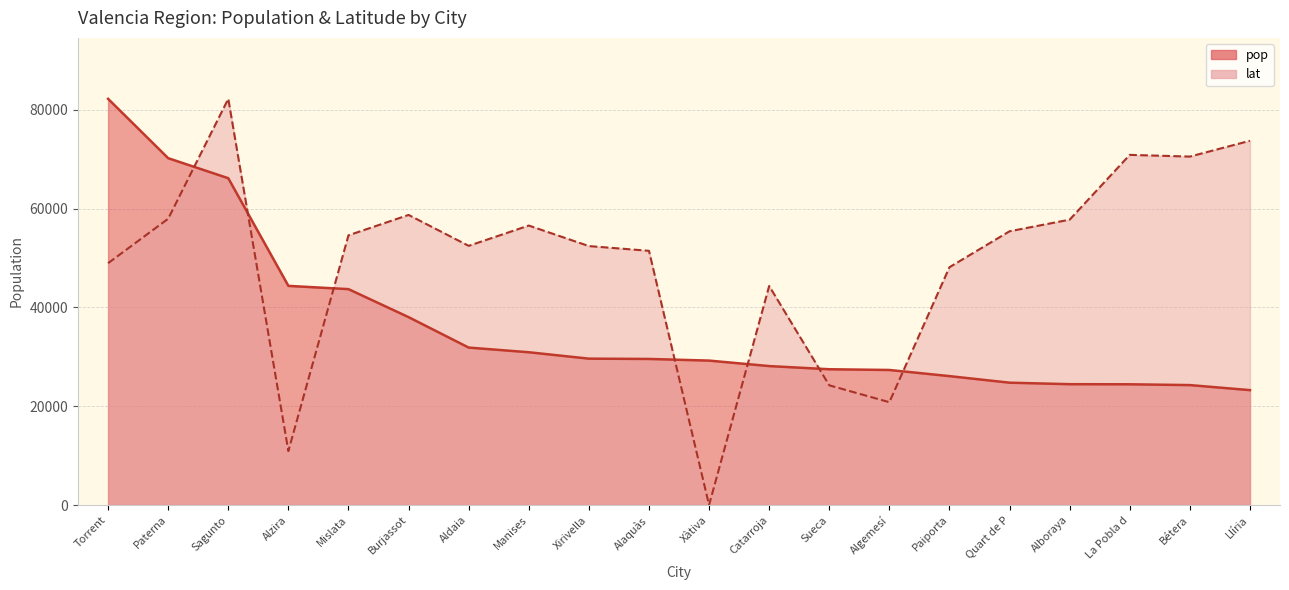

True or false: lat has a value of 20810.6 at Algemesí.

True